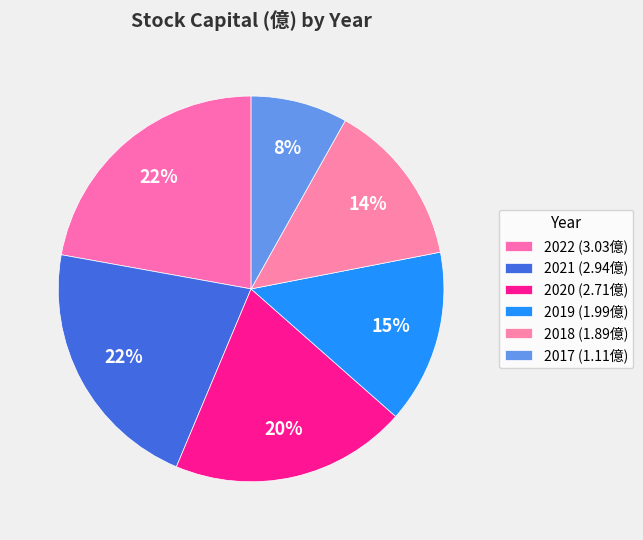

How many segments does this pie chart have?

6